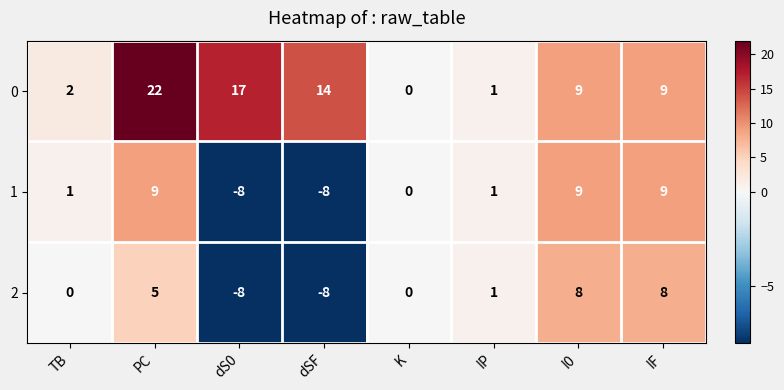

The value of 2 at TB is 0. True or false?

True